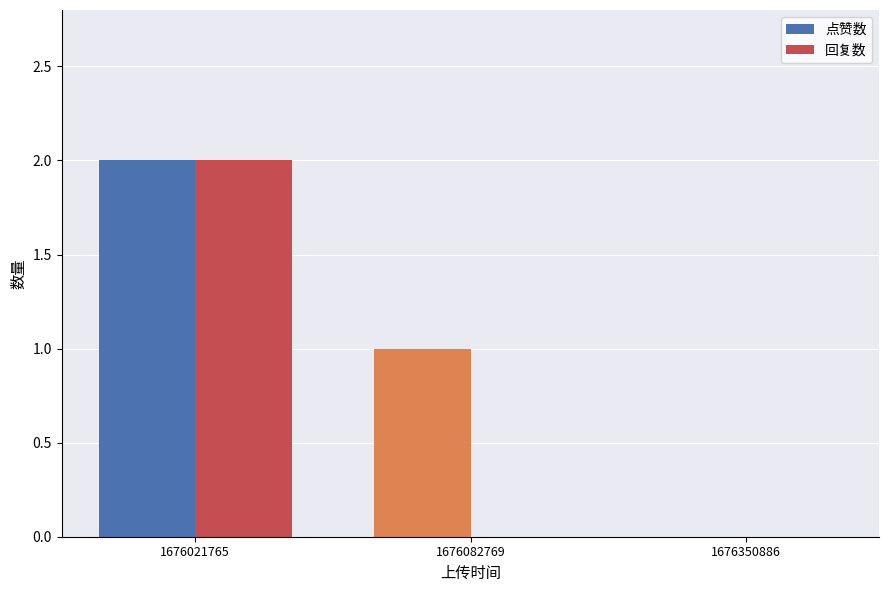

Does the chart contain stacked bars?

No